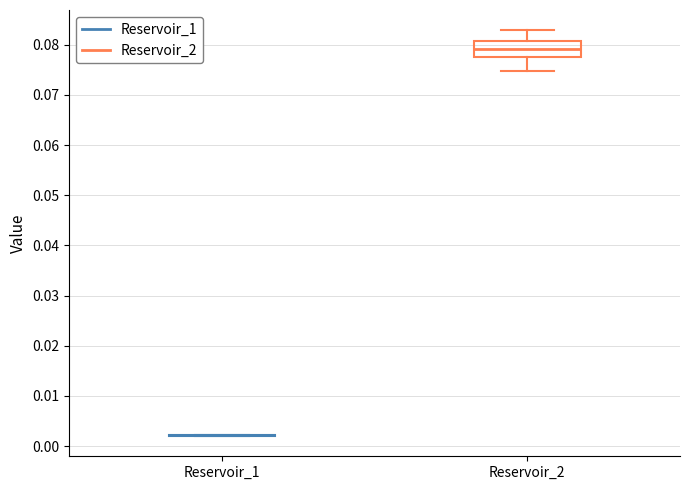

Reading left to right, read every box against the y-axis: the position of its median line, the range the box covers, and the ends of its whiskers. The values are not printed on the chart, so give them approximately, as read against the axis.

Reservoir_1: box collapsed to a line at 0.002, whiskers 0.002 to 0.002
Reservoir_2: median 0.079, box 0.078 to 0.081, whiskers 0.075 to 0.083